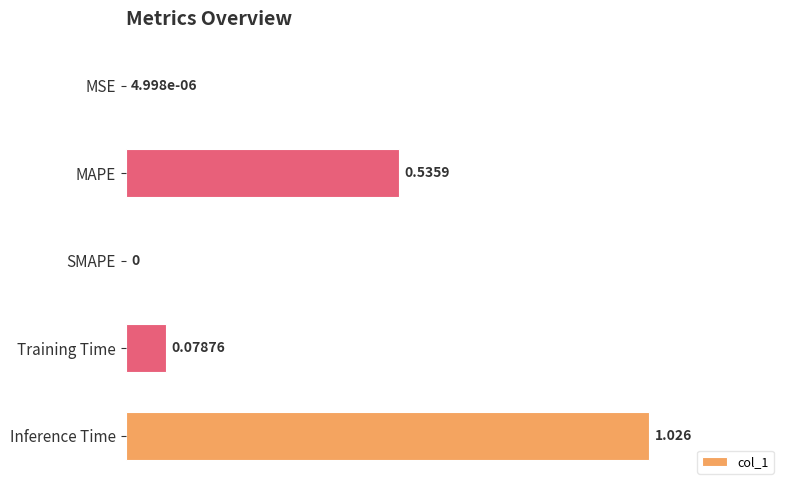

Which has a higher value, Inference Time or Training Time?

Inference Time